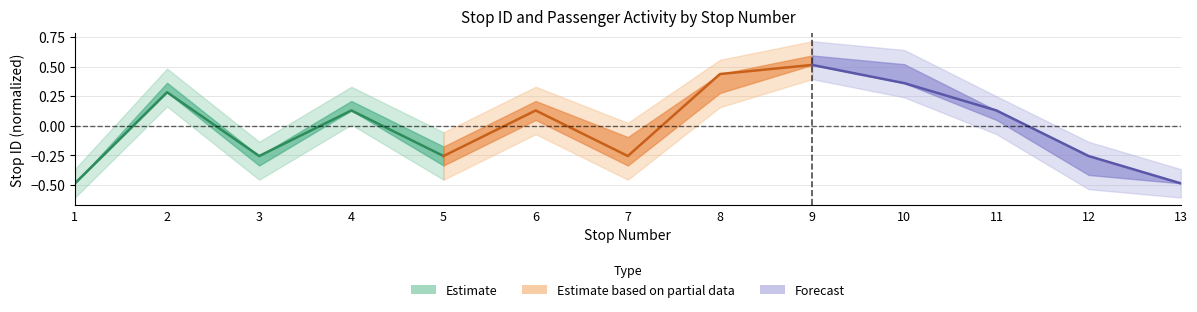

Between 1 and 3, which is larger?

3